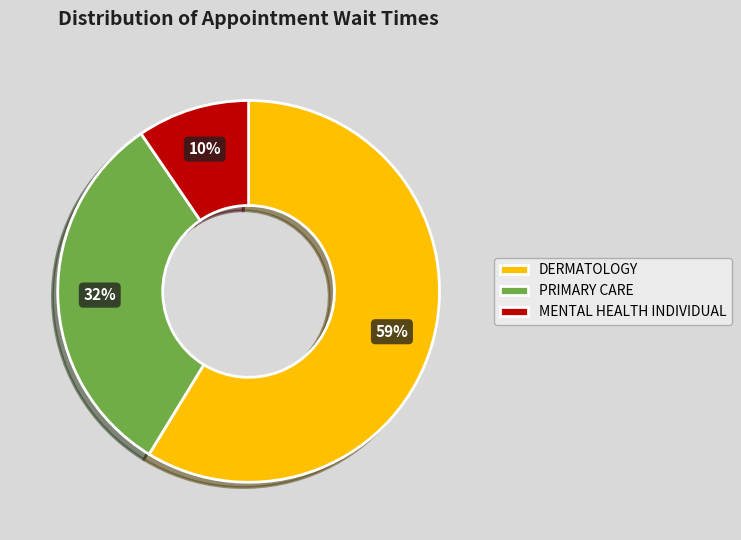

Which slice is the smallest?

MENTAL HEALTH INDIVIDUAL